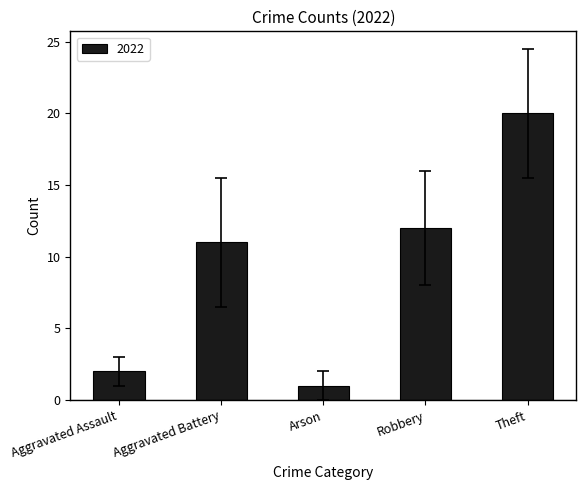

The chart shows a value of 1 at Arson. True or false?

True